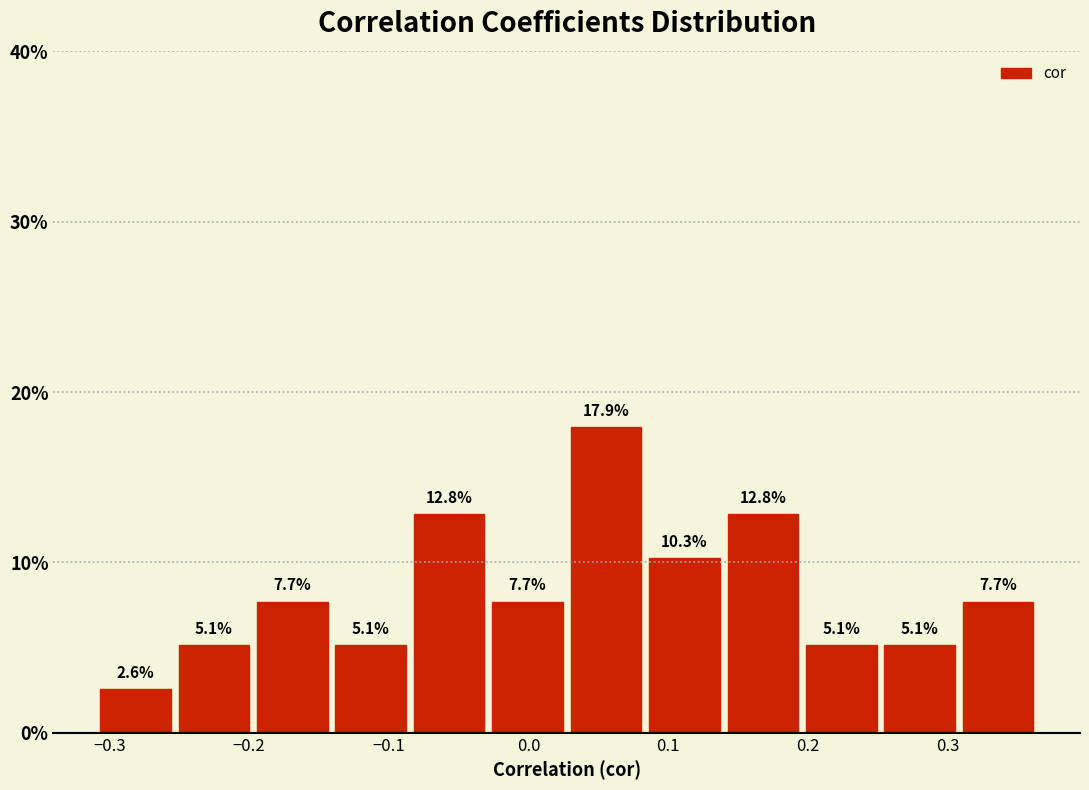

How tall is the bar that spans 0.14 to 0.20 on the x-axis? The bar edges are not printed on the chart, so give them approximately, as read against the axis.

12.8